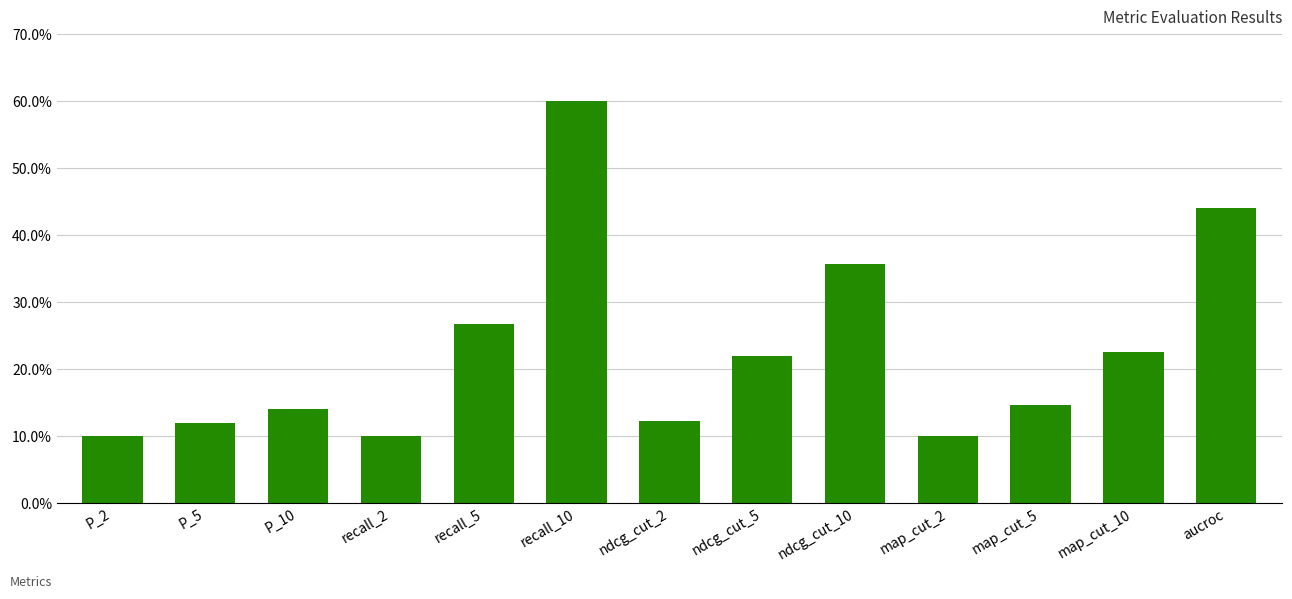

Does the chart contain any negative values?

No